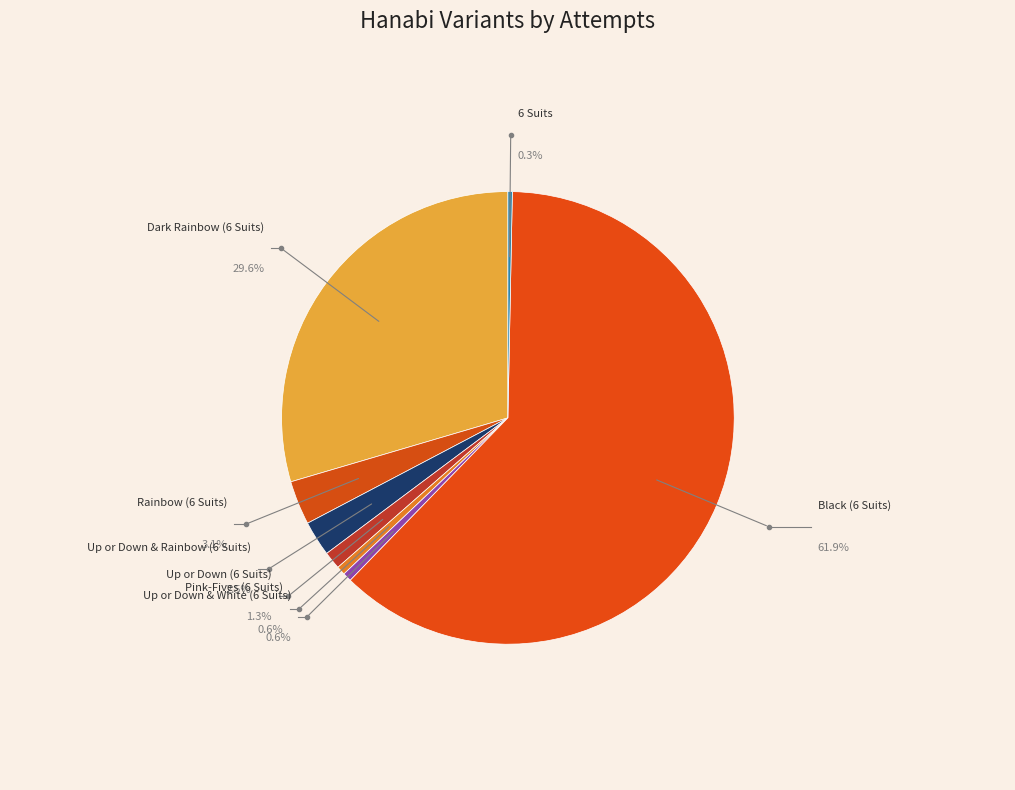

What is the change in value from Dark Rainbow (6 Suits) to Pink-Fives (6 Suits)?

-92